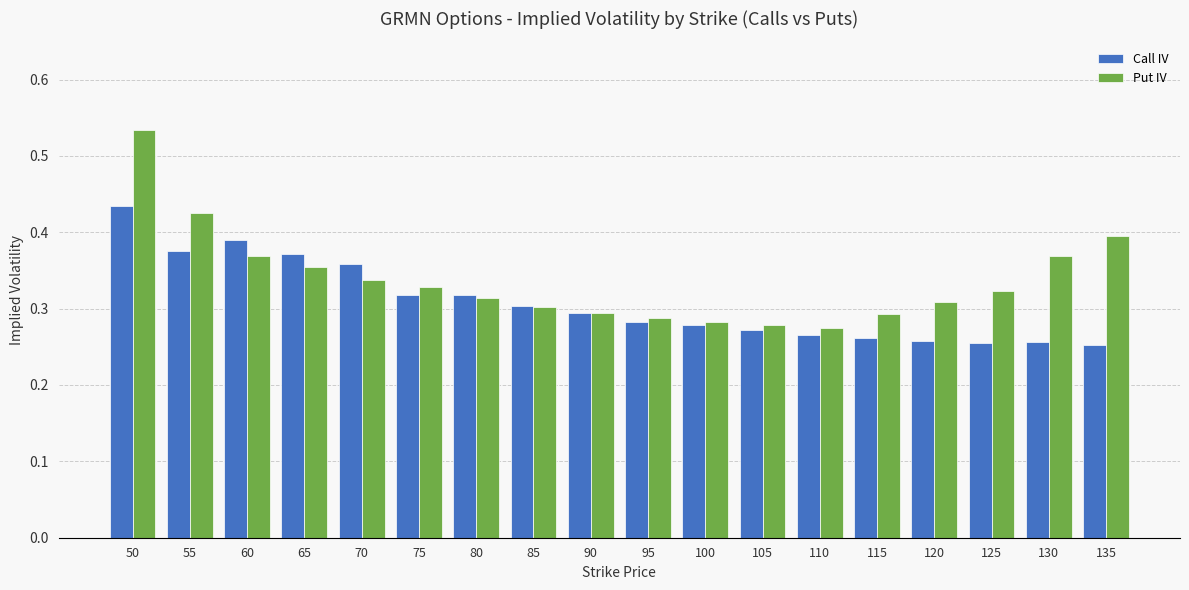

At which label does Call IV reach its peak?

50